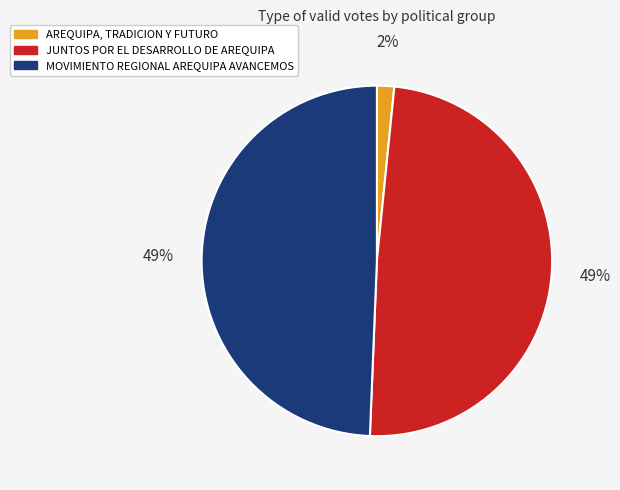

Is the sum of JUNTOS POR EL DESARROLLO DE AREQUIPA and AREQUIPA, TRADICION Y FUTURO greater than half?

Yes